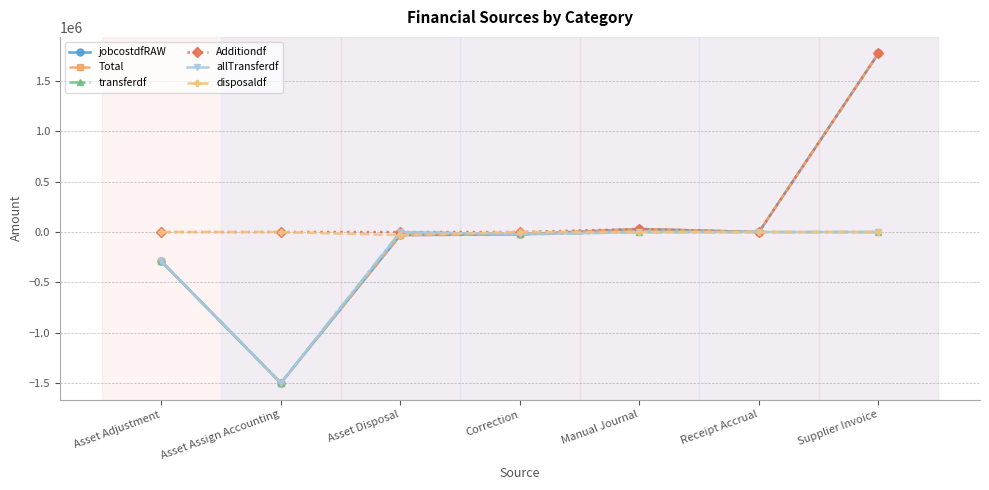

Reading right to left, extract all data points from this chart.

jobcostdfRAW: Supplier Invoice=1773427.8	Receipt Accrual=0.0	Manual Journal=30463.0	Correction=-23158.8	Asset Disposal=-30463.0	Asset Assign Accounting=-1498759.2	Asset Adjustment=-290946.3
Total: Supplier Invoice=1773427.8	Receipt Accrual=0.0	Manual Journal=30463.0	Correction=-23158.8	Asset Disposal=-30463.0	Asset Assign Accounting=-1498759.2	Asset Adjustment=-290946.3
transferdf: Supplier Invoice=0.0	Receipt Accrual=0.0	Manual Journal=0.0	Correction=-23158.8	Asset Disposal=0.0	Asset Assign Accounting=-1498759.2	Asset Adjustment=-290946.3
Additiondf: Supplier Invoice=1773427.8	Receipt Accrual=0.0	Manual Journal=30463.0	Correction=0.0	Asset Disposal=0.0	Asset Assign Accounting=0.0	Asset Adjustment=0.0
allTransferdf: Supplier Invoice=0.0	Receipt Accrual=0.0	Manual Journal=0.0	Correction=-23158.8	Asset Disposal=0.0	Asset Assign Accounting=-1498759.2	Asset Adjustment=-290946.3
disposaldf: Supplier Invoice=0.0	Receipt Accrual=0.0	Manual Journal=0.0	Correction=0.0	Asset Disposal=-30463.0	Asset Assign Accounting=0.0	Asset Adjustment=0.0